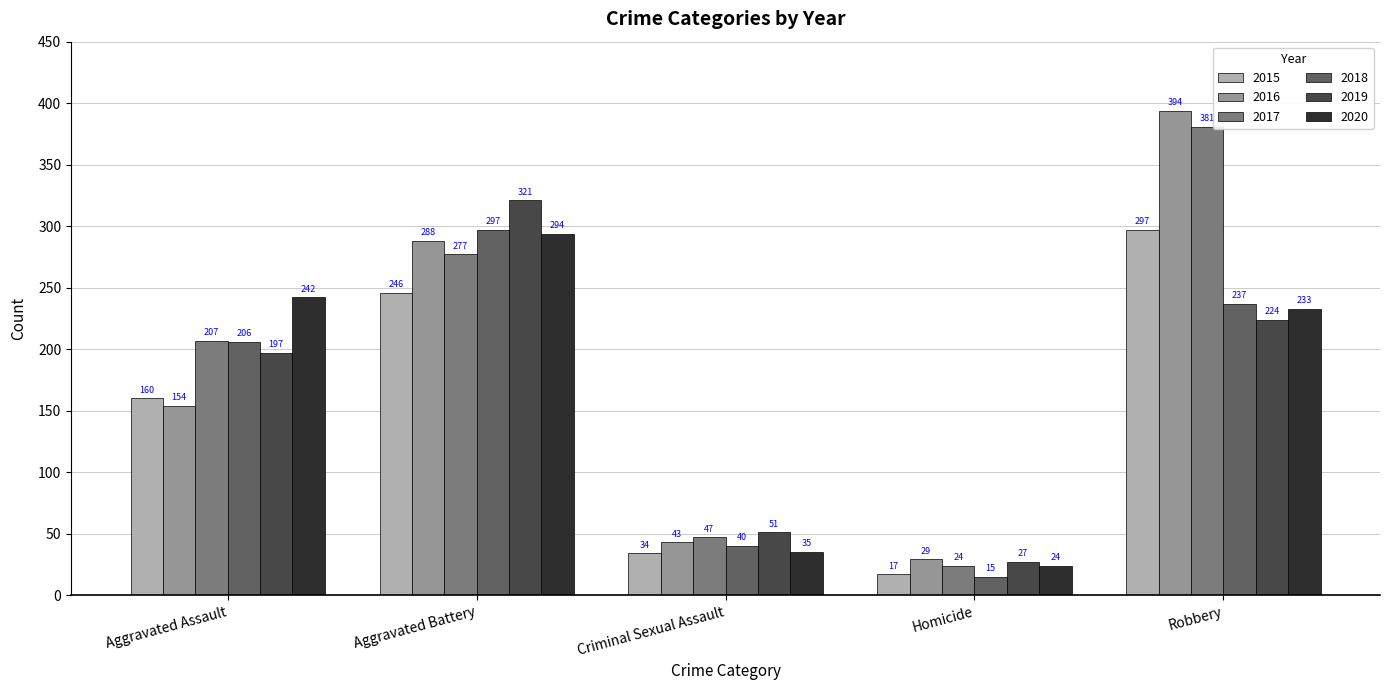

What is the minimum value shown in the chart?

15